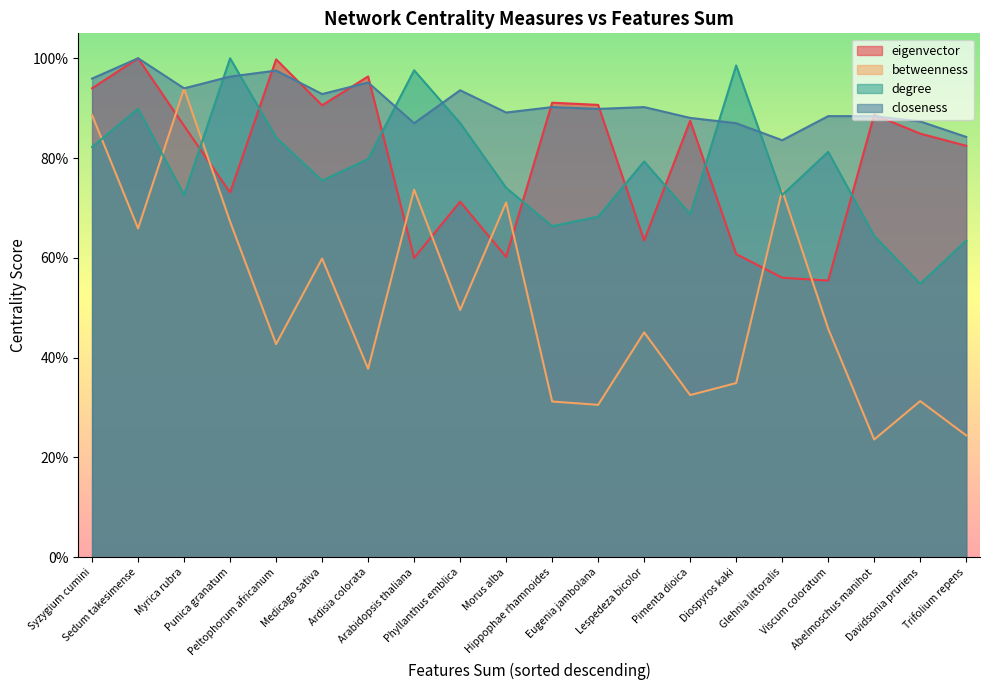

What is the total value across all series at Punica granatum?

3.4